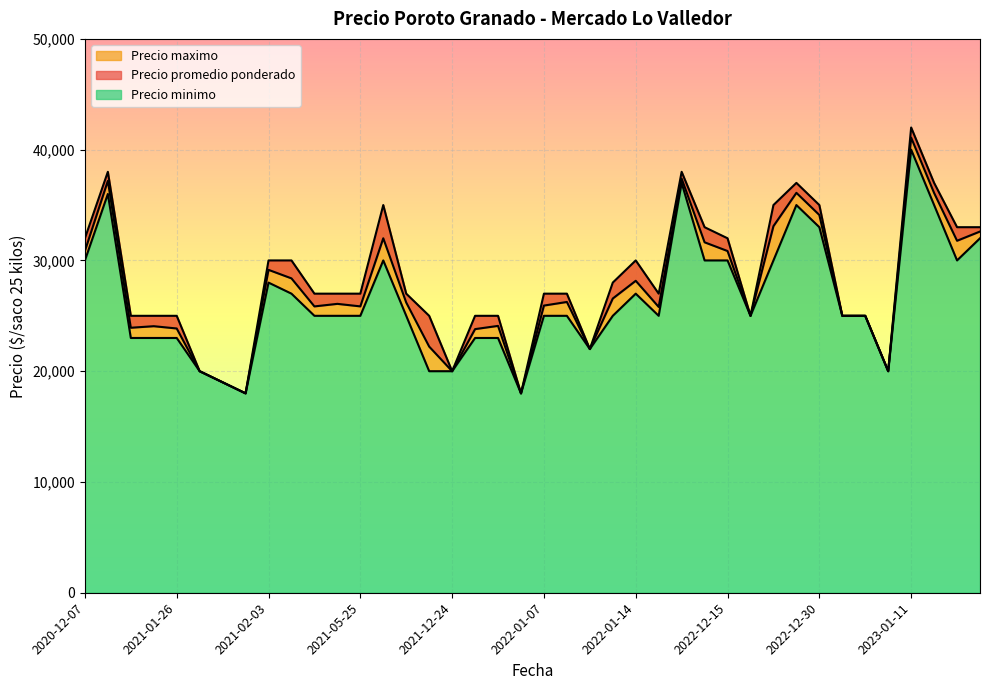

How many data points in Precio promedio ponderado are less than 26080?

20